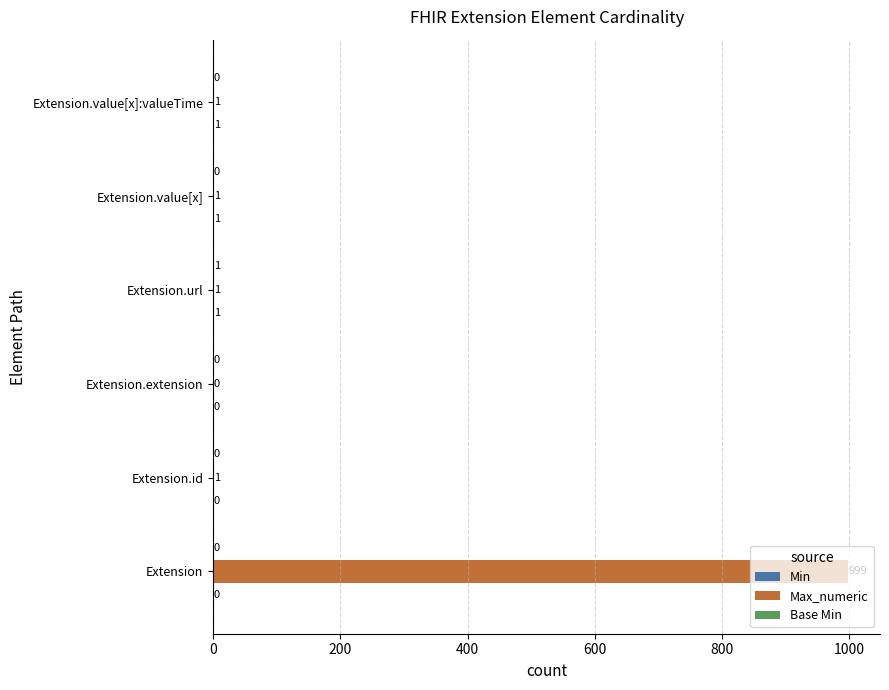

Which series has the largest total across all categories?

Max_numeric